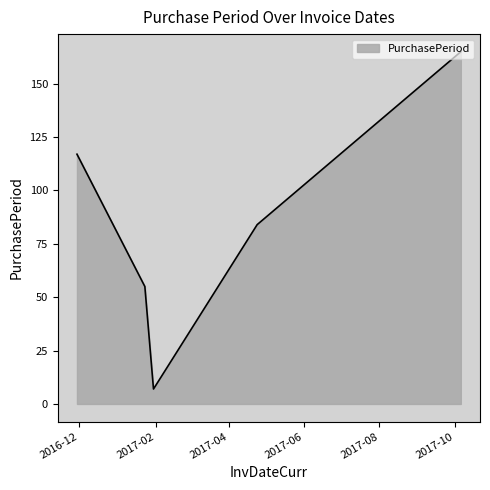

What is the smallest value displayed?

7